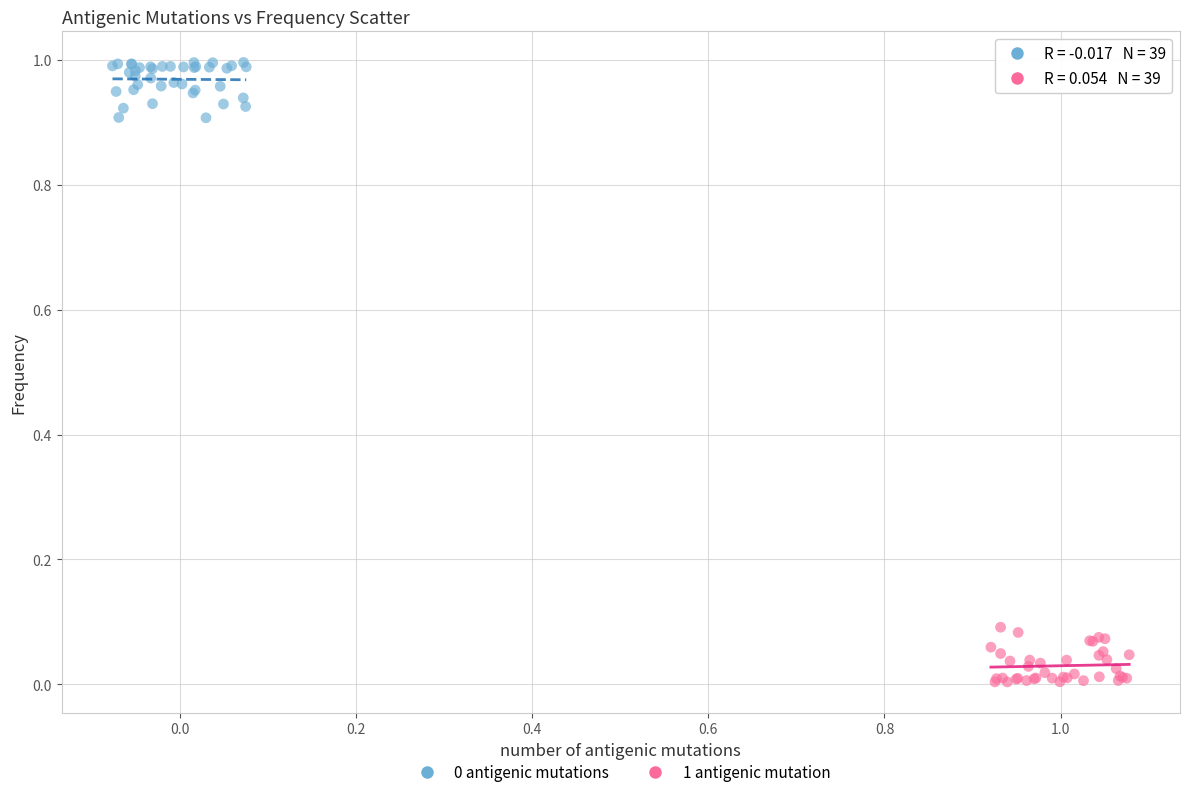

Which series contains the lowest Y value?

1 antigenic mutation